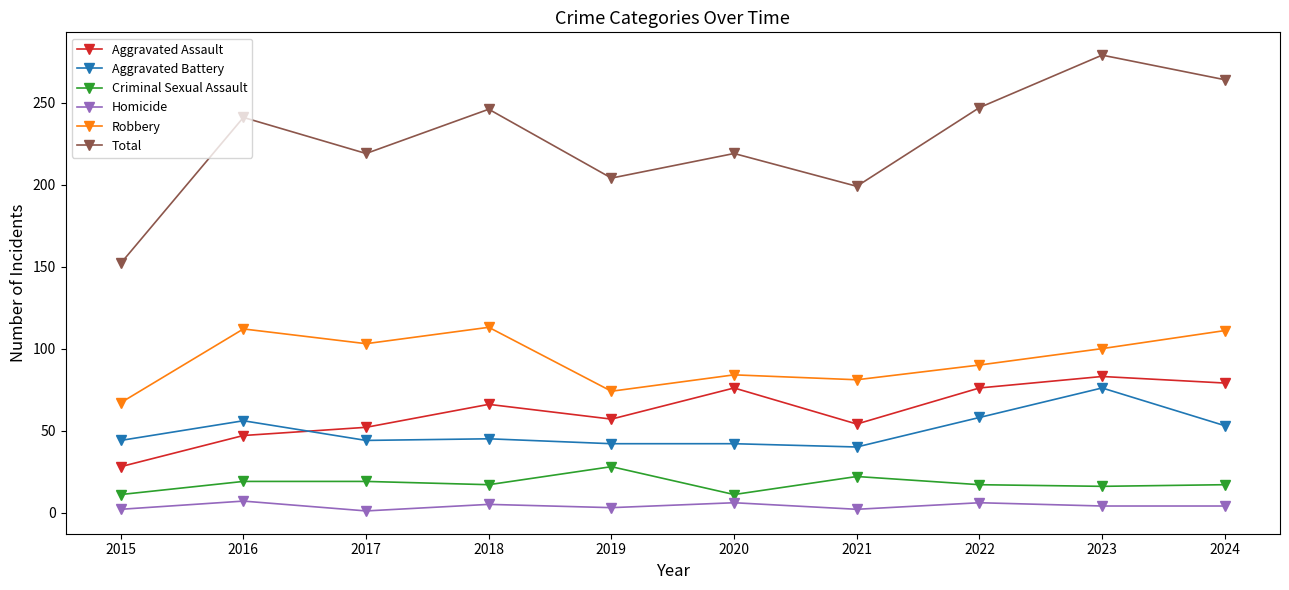

Rank the series at 2021 from lowest to highest value.

Homicide, Criminal Sexual Assault, Aggravated Battery, Aggravated Assault, Robbery, Total